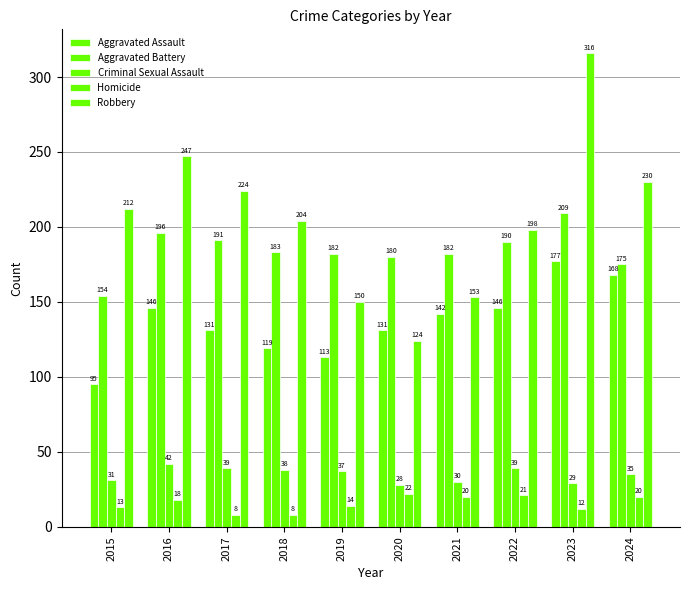

What is the difference between the maximum and minimum values in the Aggravated Battery series?

55